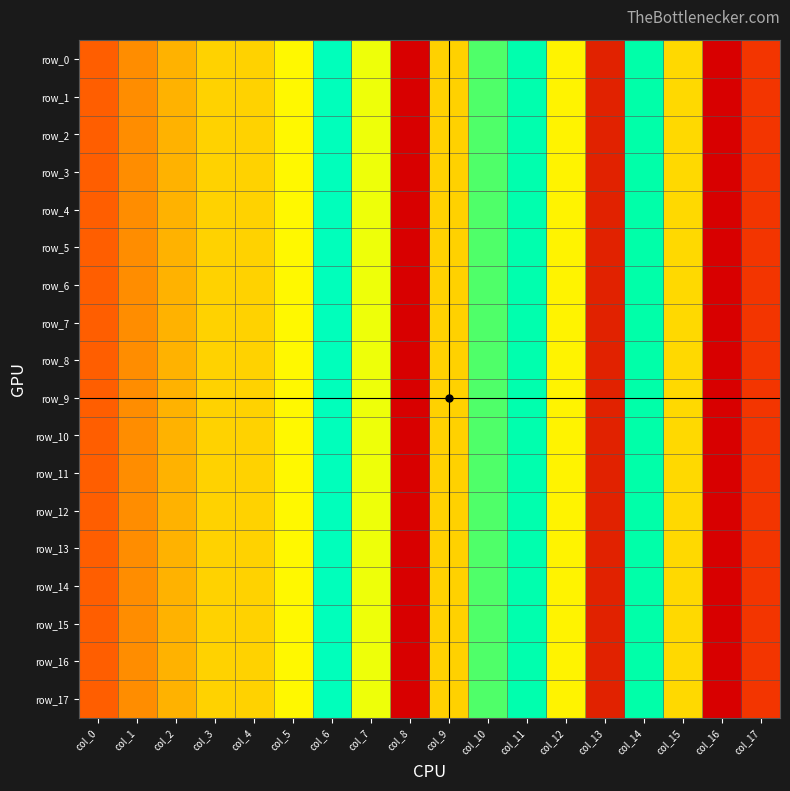

The row_9 series shows 0.0 at col_3. True or false?

True